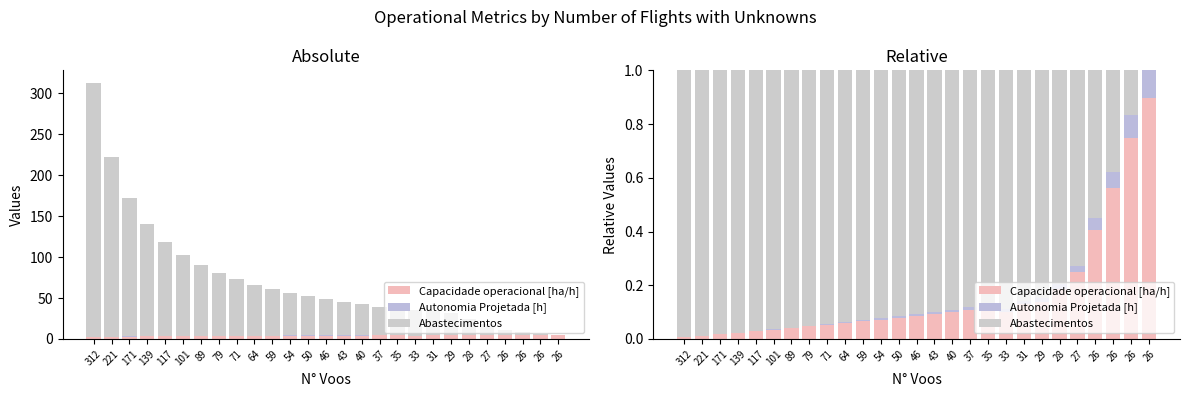

Which has a higher value, 26 or 26?

26